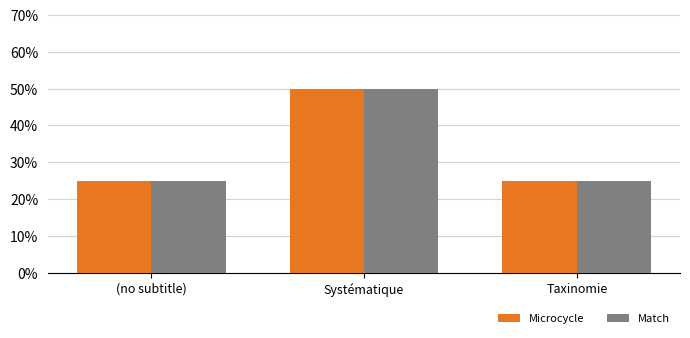

Which series has the largest total across all categories?

Microcycle